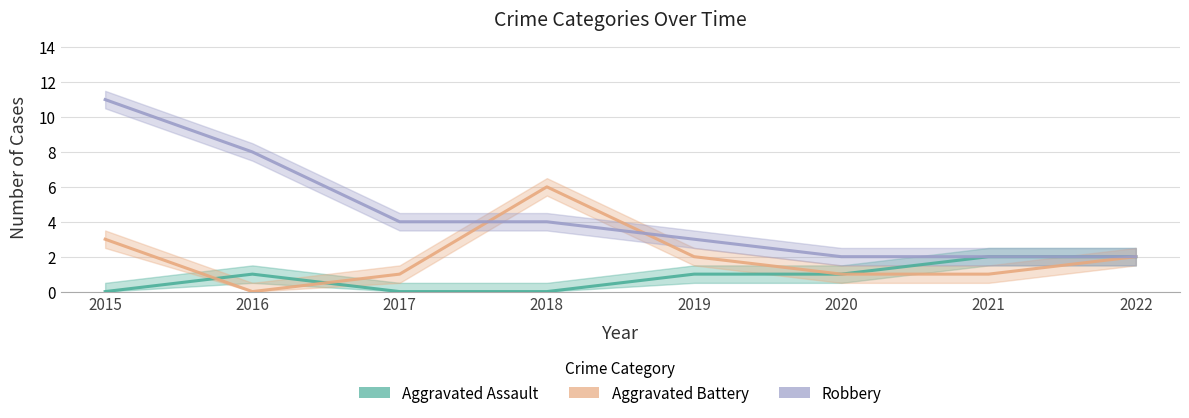

What is the difference between the maximum and minimum values in the Aggravated Assault series?

2